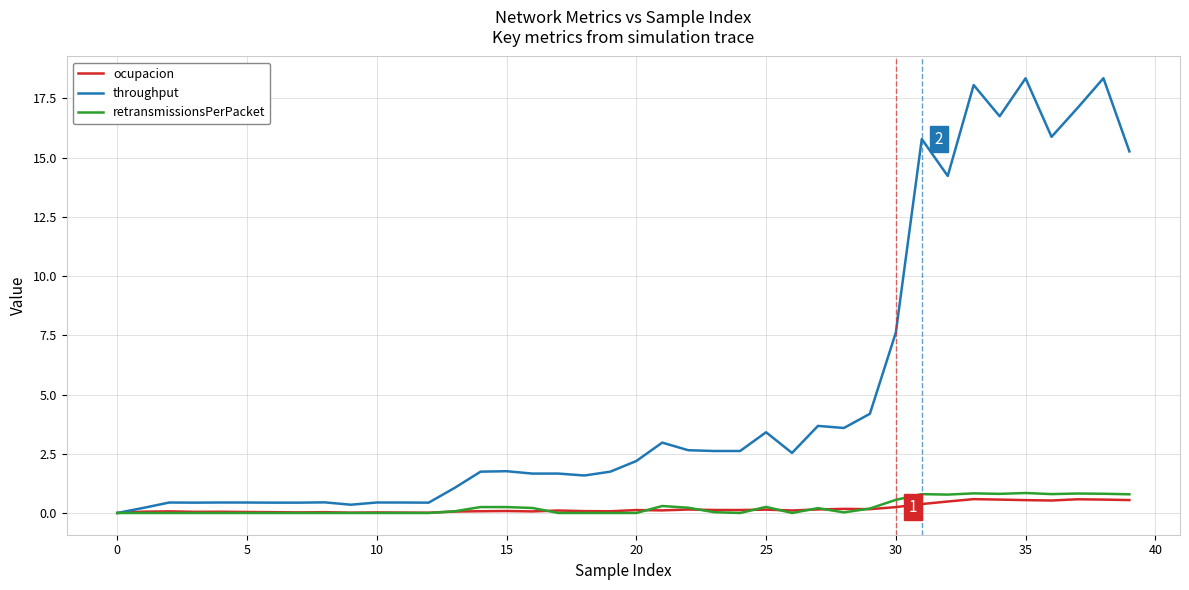

Which series has the largest total across all categories?

throughput